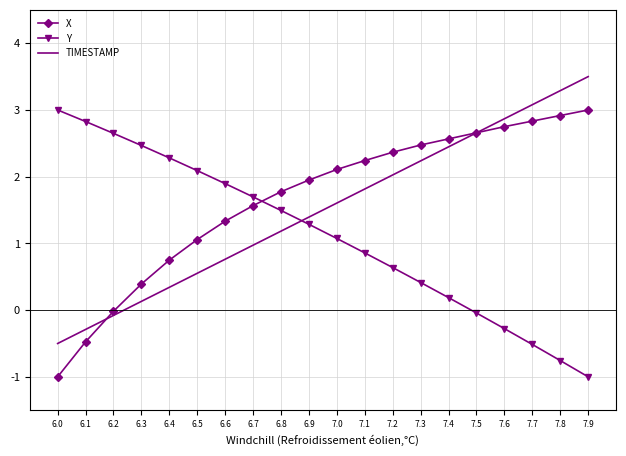

Between which two adjacent categories do X and TIMESTAMP first intersect?

6.1 and 6.2